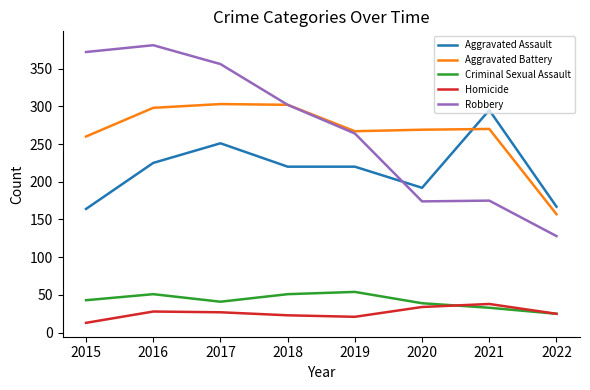

Is it true that Criminal Sexual Assault equals 8 at 2022?

False